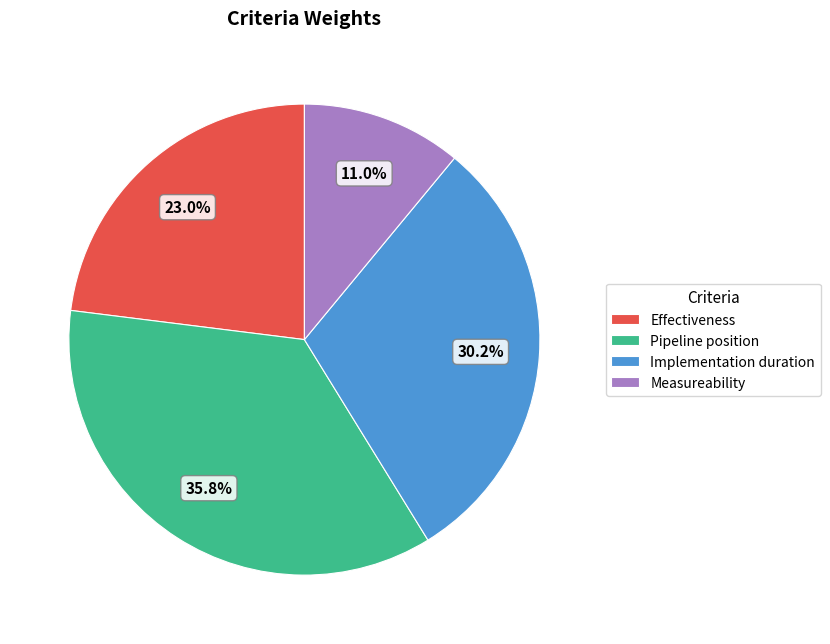

The Effectiveness slice represents 38% of the pie. True or false?

False